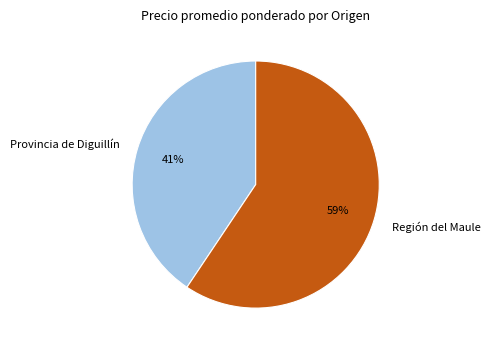

To the nearest percent, what percentage of the pie is Provincia de Diguillín?

41%